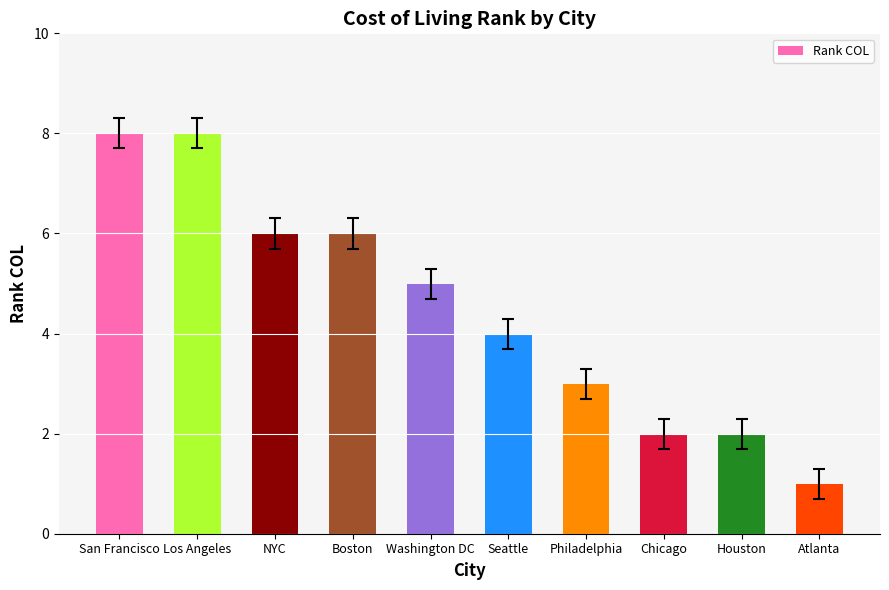

The chart shows a value of 2 at Boston. True or false?

False